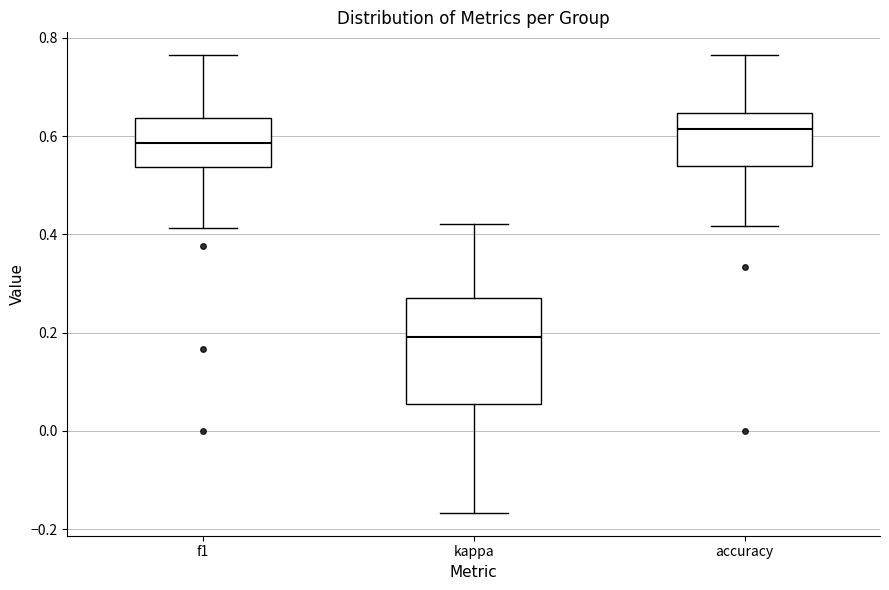

Reading left to right, read every box against the y-axis: the position of its median line, the range the box covers, and the ends of its whiskers. The values are not printed on the chart, so give them approximately, as read against the axis.

f1: median 0.58, box 0.54 to 0.64, whiskers 0.42 to 0.76
kappa: median 0.20, box 0.06 to 0.28, whiskers -0.16 to 0.42
accuracy: median 0.62, box 0.54 to 0.64, whiskers 0.42 to 0.76